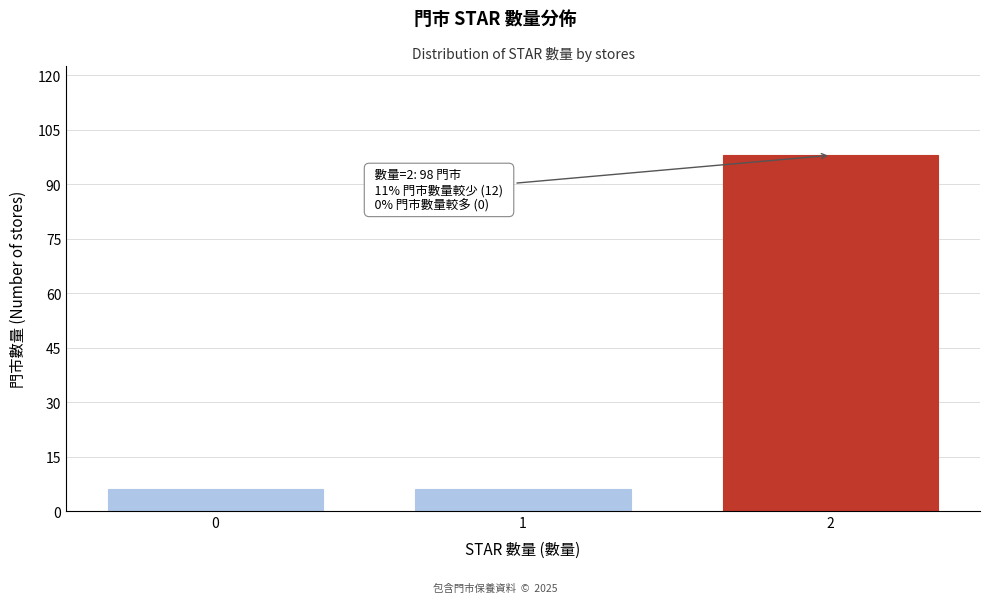

Reading left to right, transcribe all the data shown in this chart.

0=6	1=6	2=98